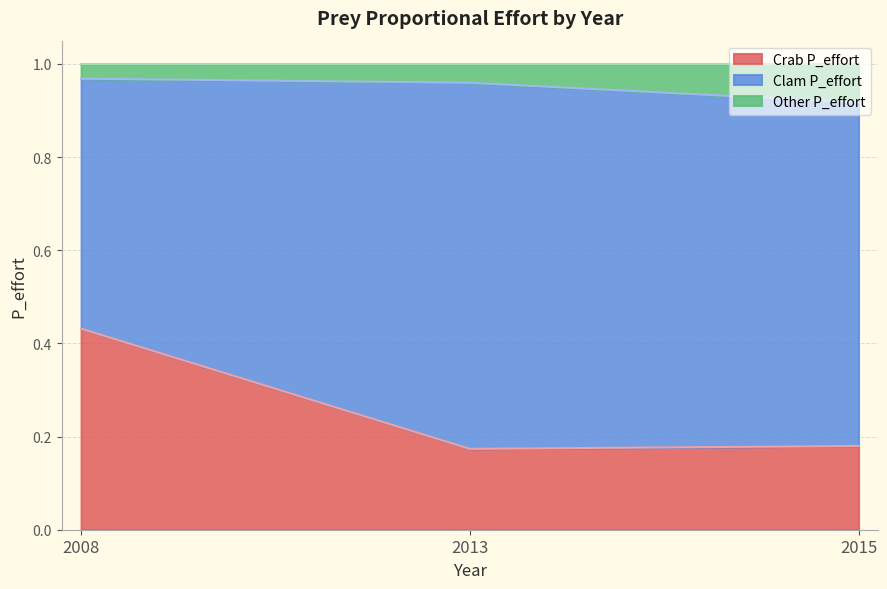

What is the value of the Crab P_effort point at the 1st from the left?

0.4